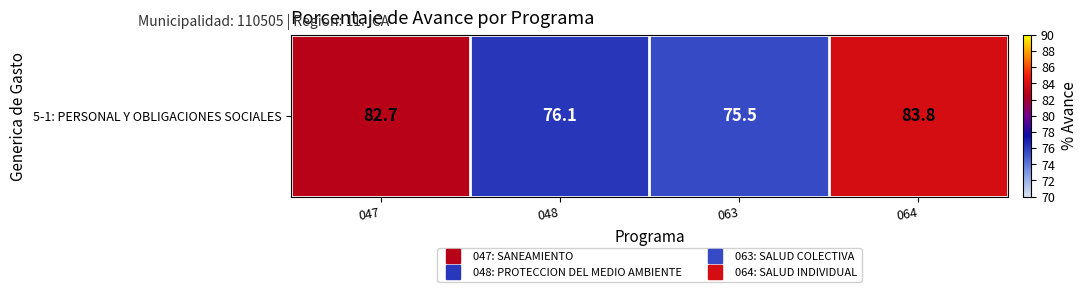

The chart shows a value of 32.5 at 047. True or false?

False